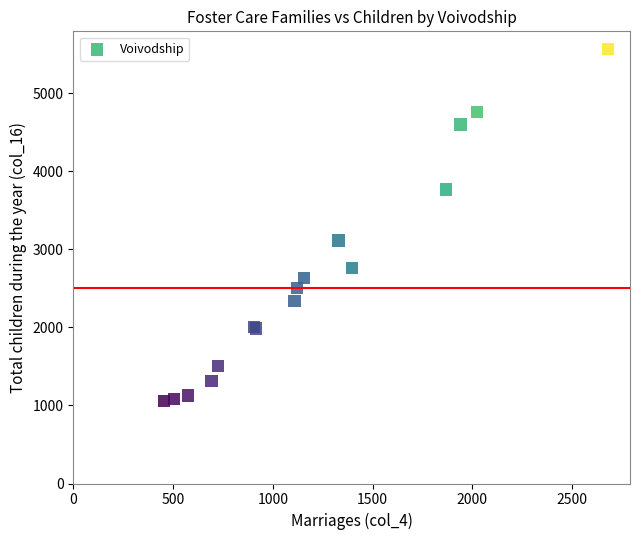

What Y value in the scatter plot is closest to 3314?

3117